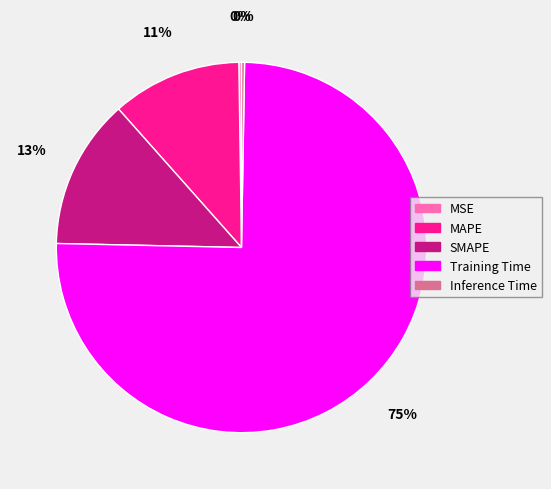

Which category has the biggest portion of the pie?

Training Time